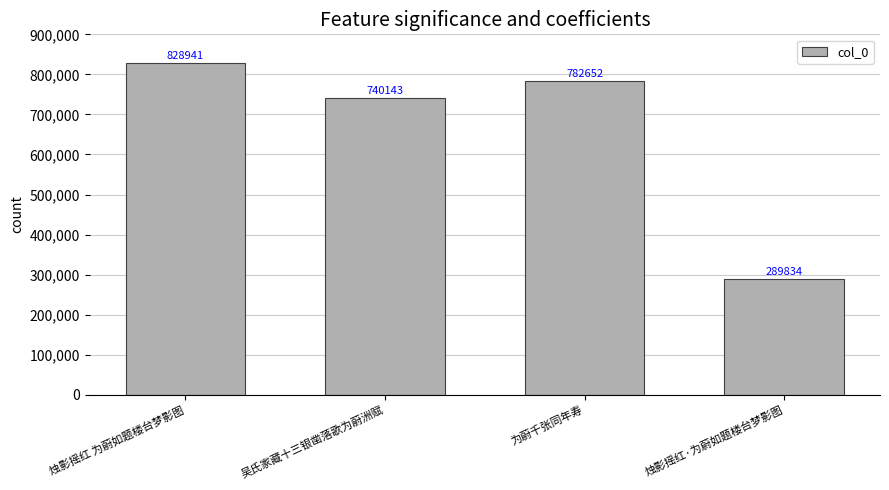

True or false: the data shows 1145904 at 吴氏家藏十三银凿落歌为蔚洲赋.

False